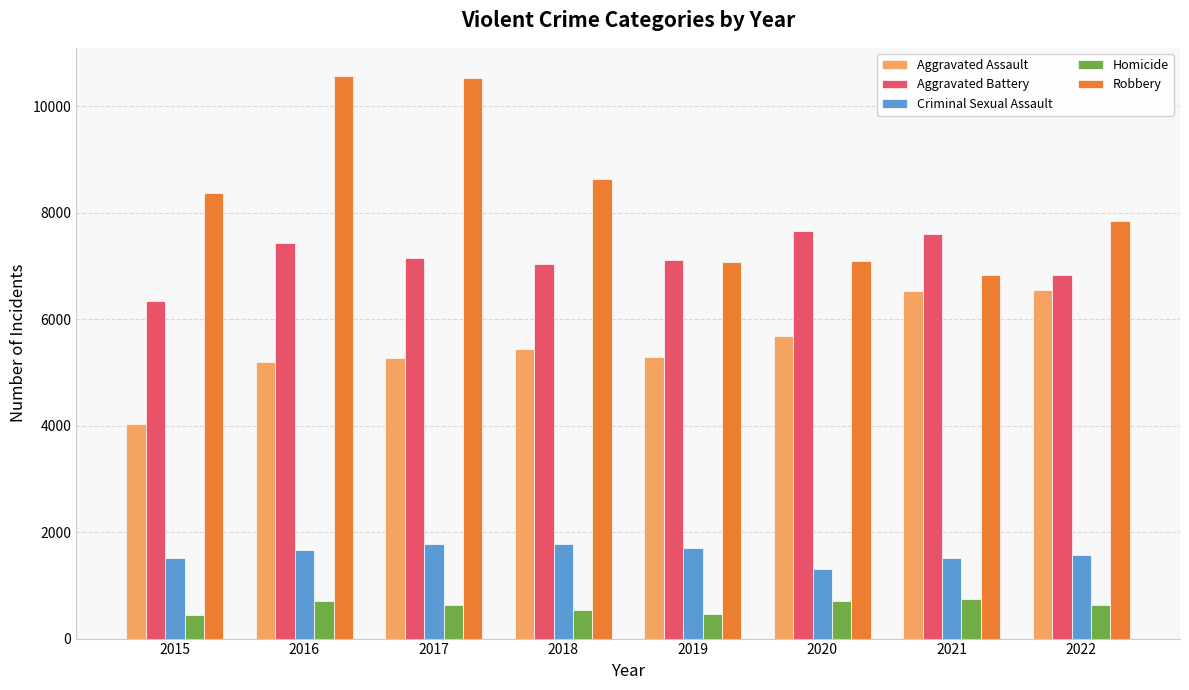

What is the maximum value for Homicide?

738